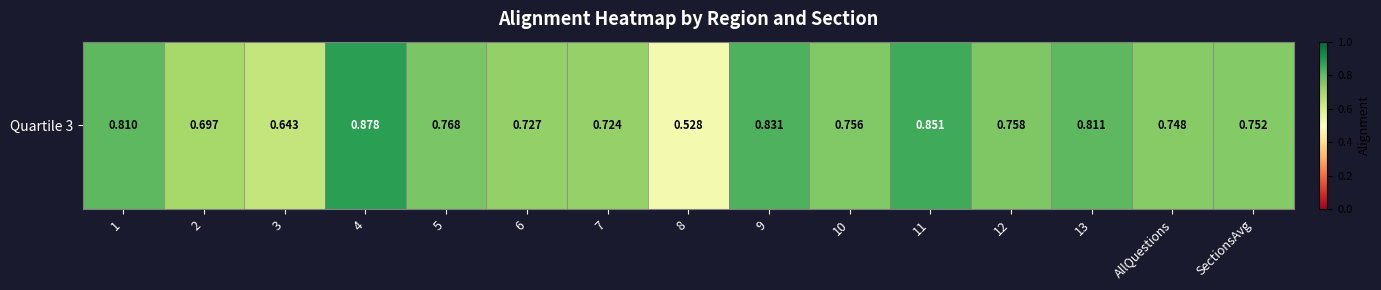

Reading left to right, transcribe all the data shown in this chart.

1=0.8	2=0.7	3=0.6	4=0.9	5=0.8	6=0.7	7=0.7	8=0.5	9=0.8	10=0.8	11=0.9	12=0.8	13=0.8	AllQuestions=0.7	SectionsAvg=0.8